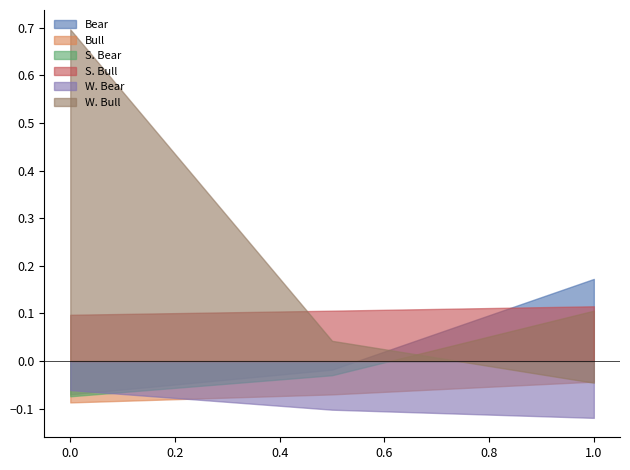

What is the maximum value shown in the chart?

0.7